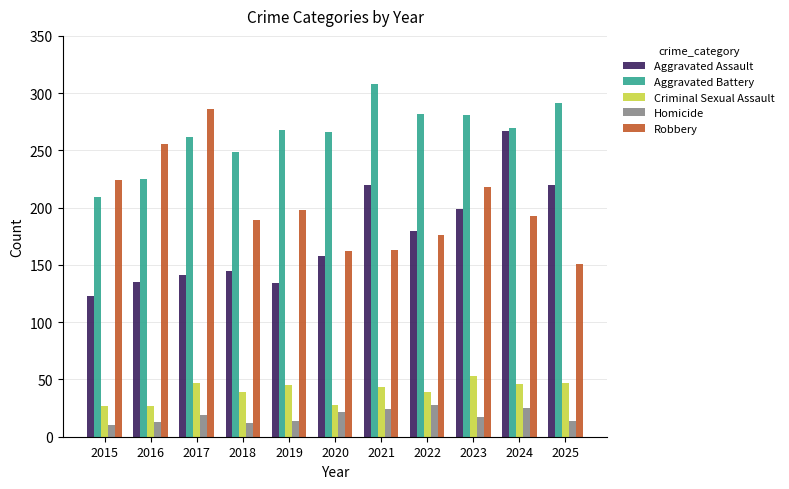

Read the Homicide value at 2020, to the nearest 5.

20